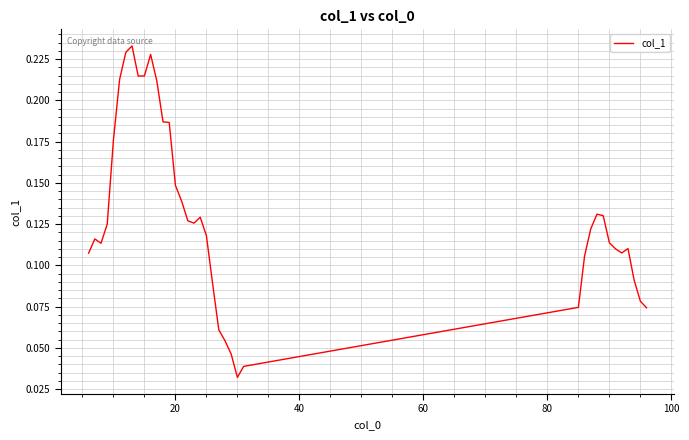

Does the chart have visible grid lines?

Yes